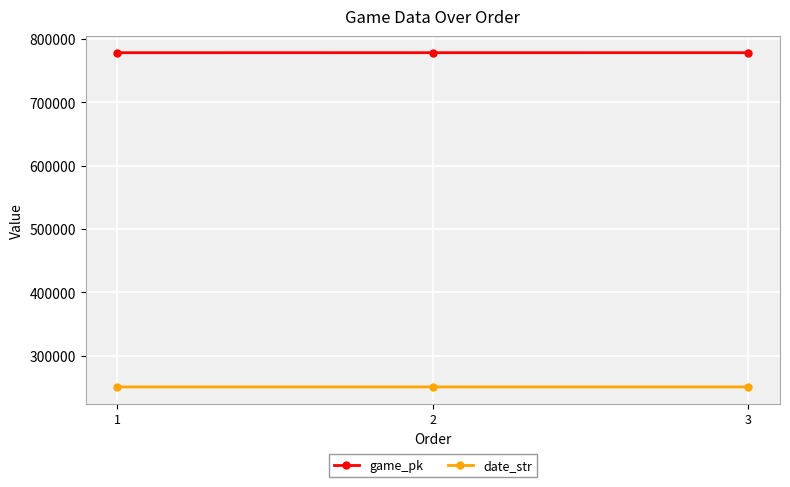

List the series in order of their overall mean, lowest first.

date_str, game_pk